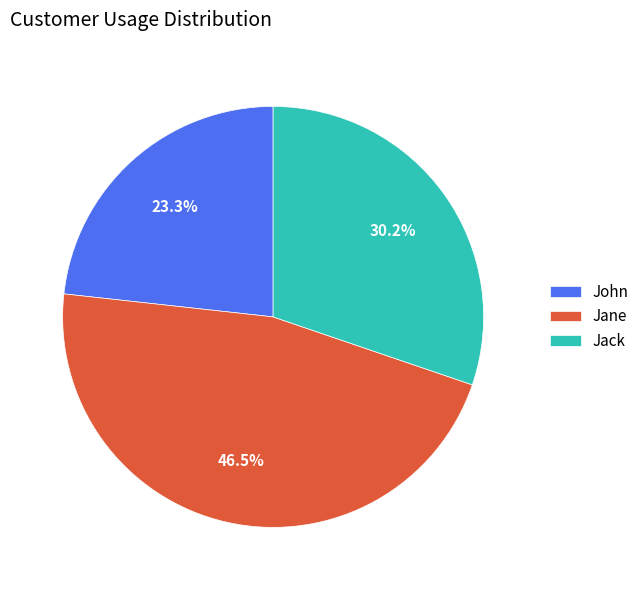

Which category has the smallest portion of the pie?

John